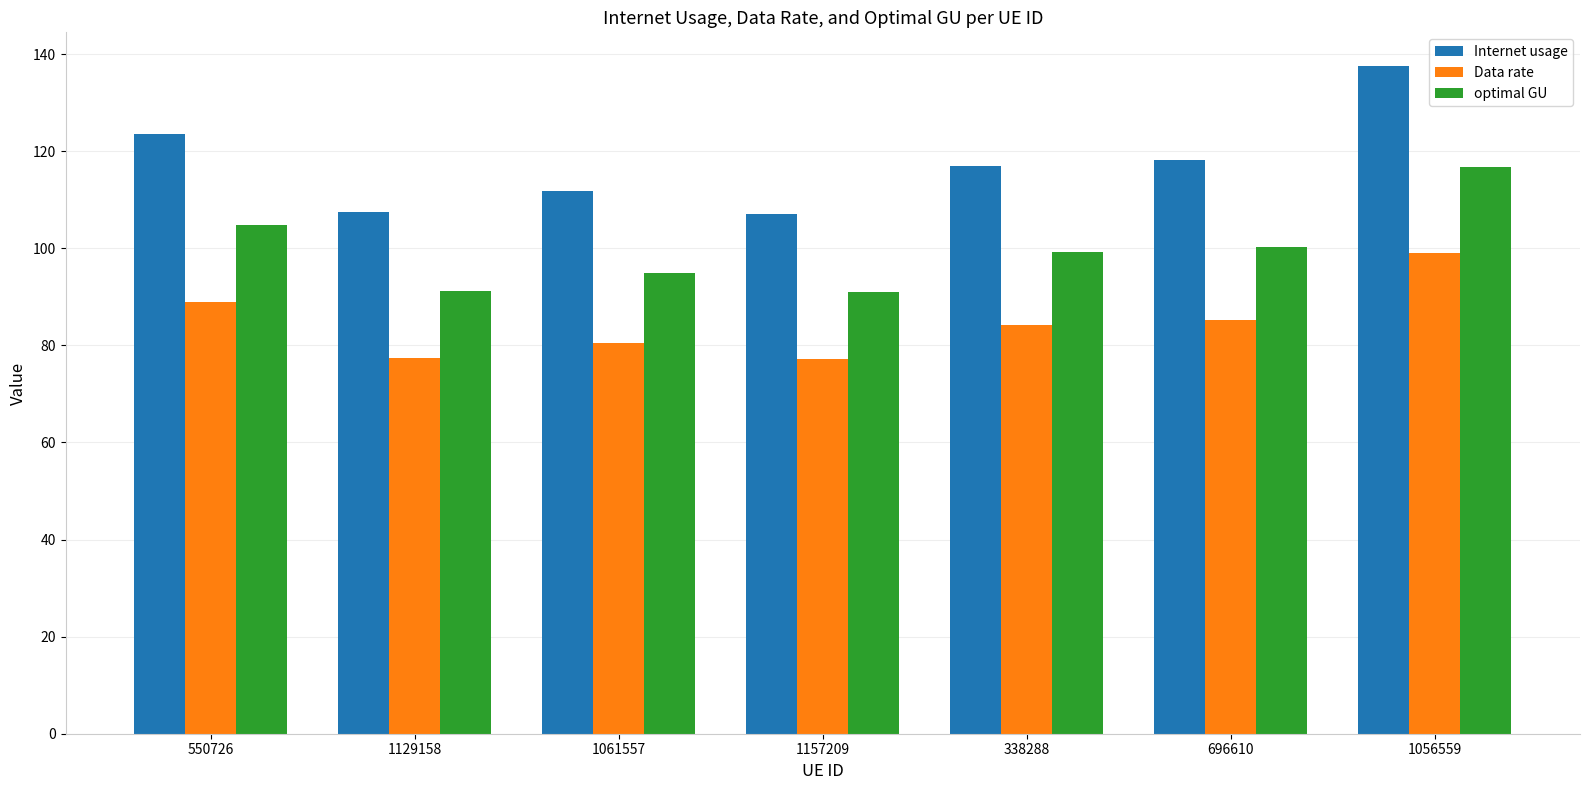

What value does the Internet usage series have at 338288?

117.0